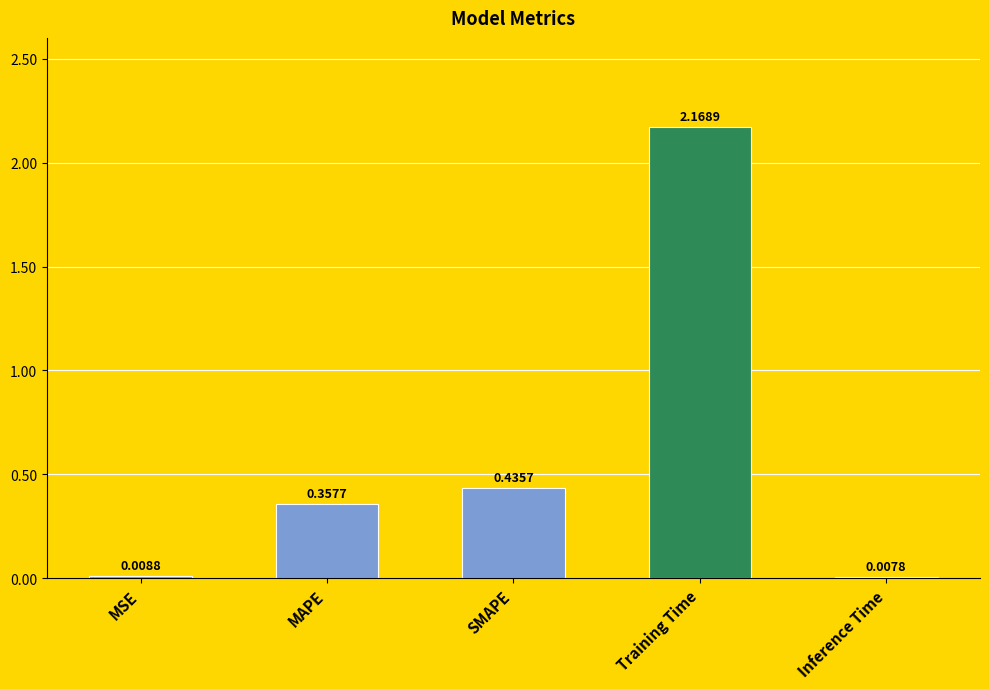

At which category does the chart reach its peak across all series?

Training Time